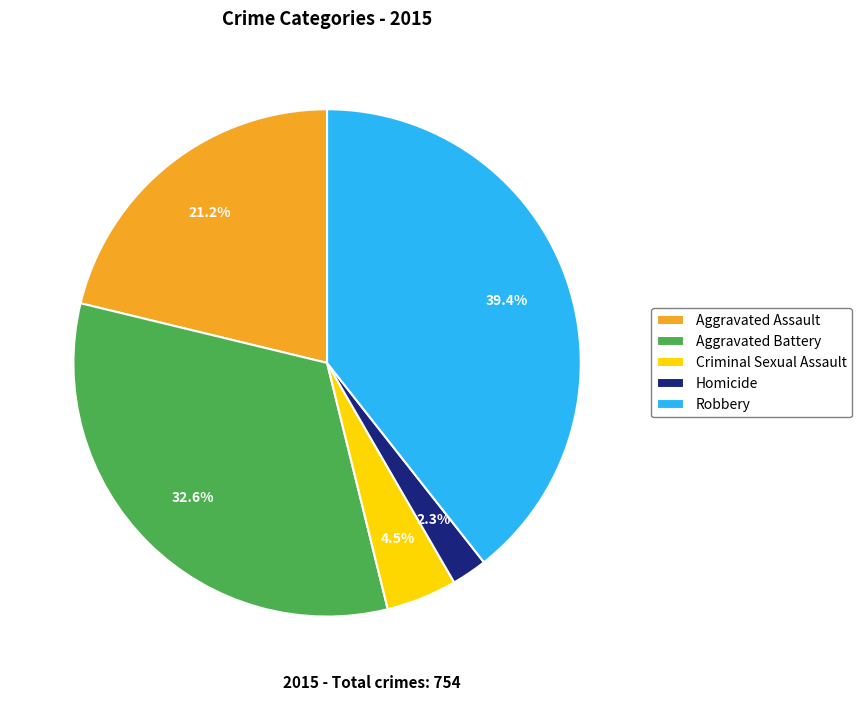

Does any single category account for the majority?

No